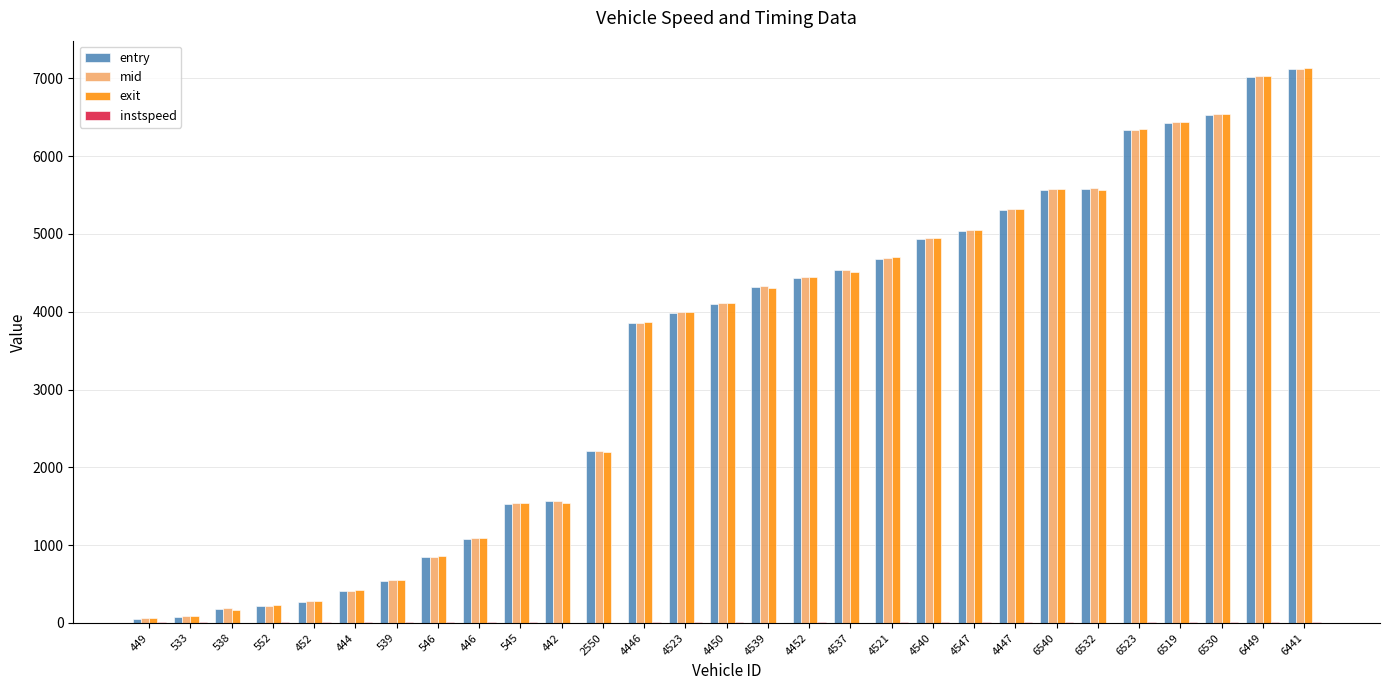

Which series changed the most between 6532 and 6449?

exit